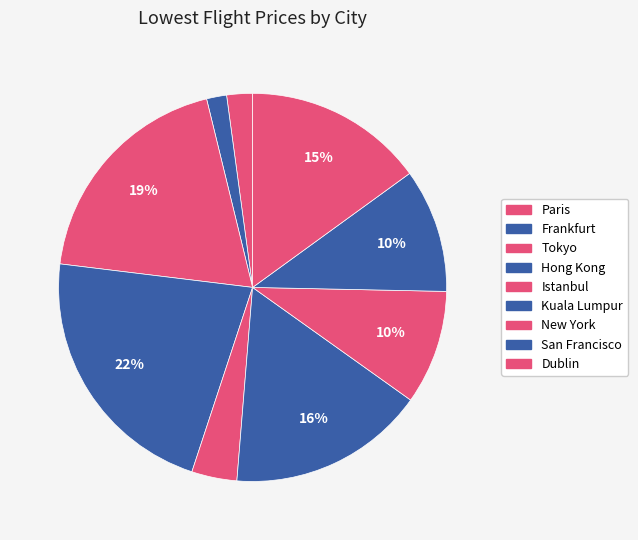

Count the number of slices in the pie.

9